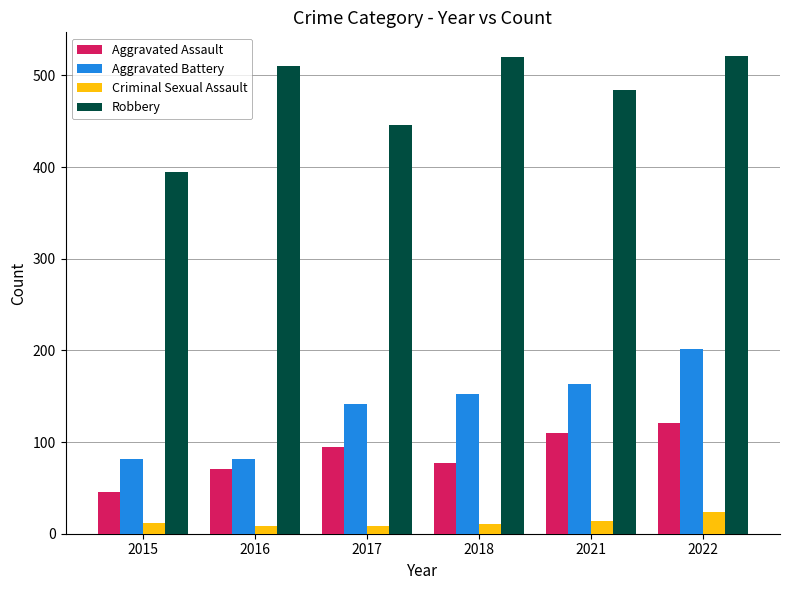

What is the value of the Aggravated Battery bar at the 6th from the left?

202